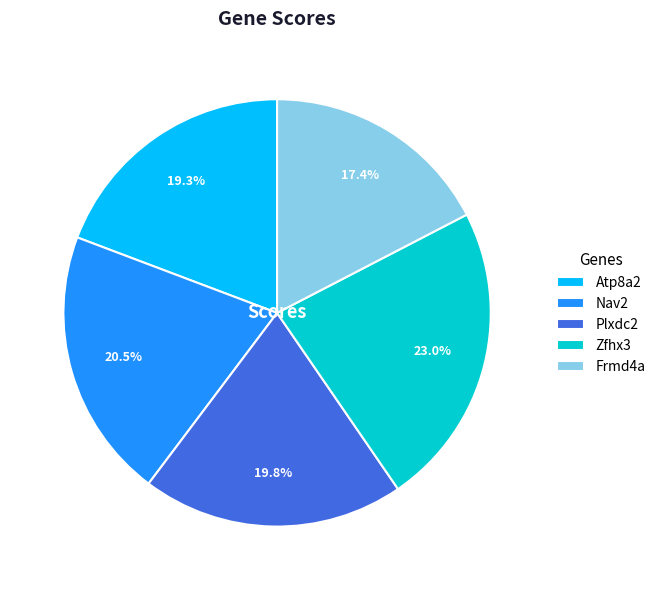

Which has a higher value, Zfhx3 or Frmd4a?

Zfhx3